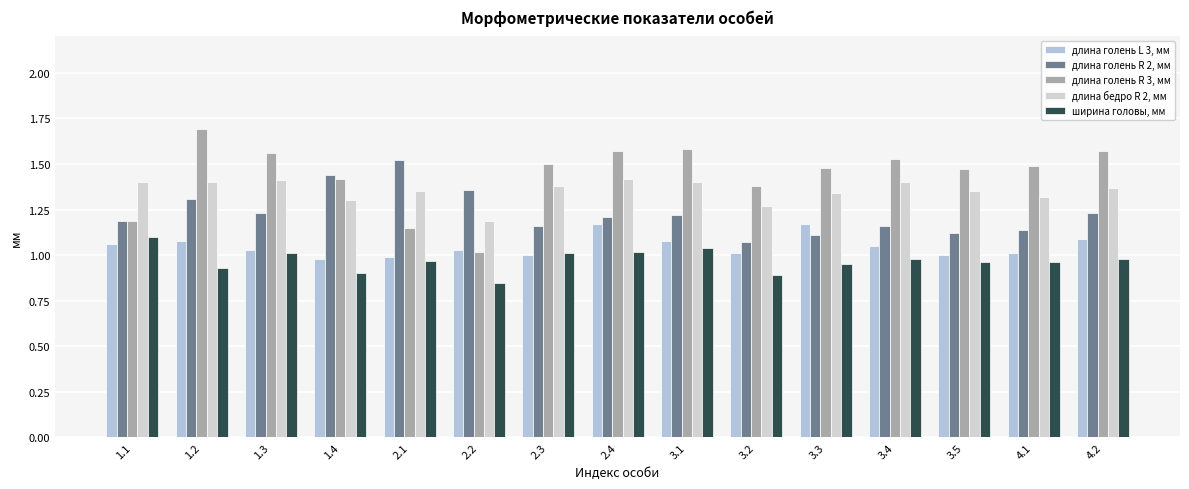

What are all the series names shown in the legend?

длина голень L 3, мм, длина голень R 2, мм, длина голень R 3, мм, длина бедро R 2, мм, ширина головы, мм